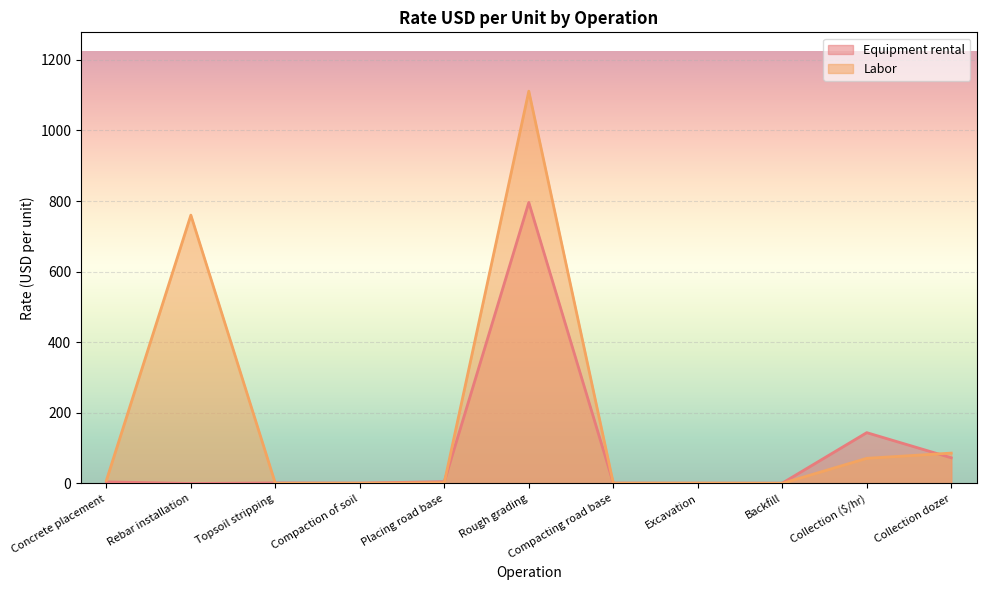

What position from the left is Placing road base?

5